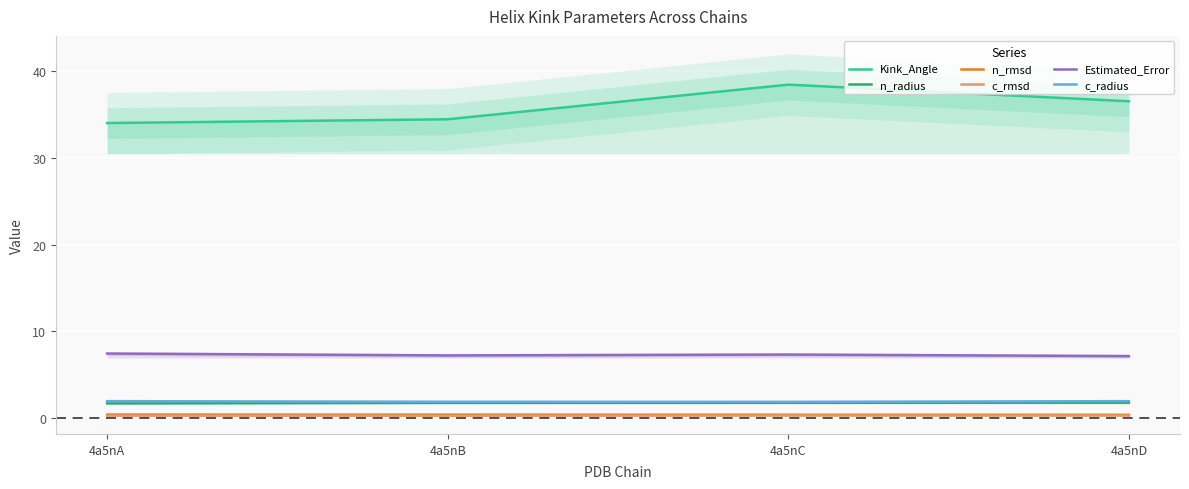

What is the difference between the c_radius values at 4a5nC and 4a5nA?

0.1